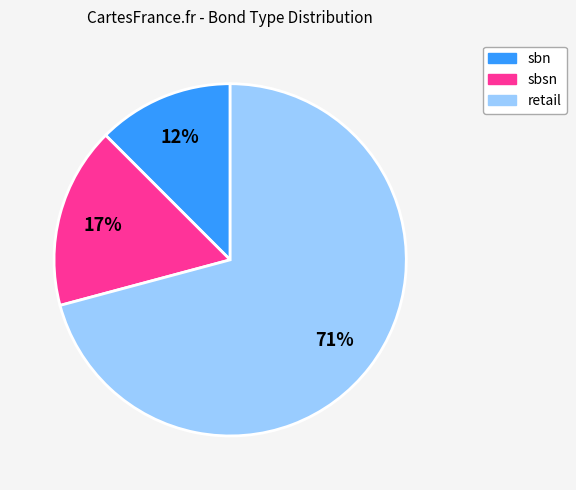

Which has a higher value, sbn or retail?

retail